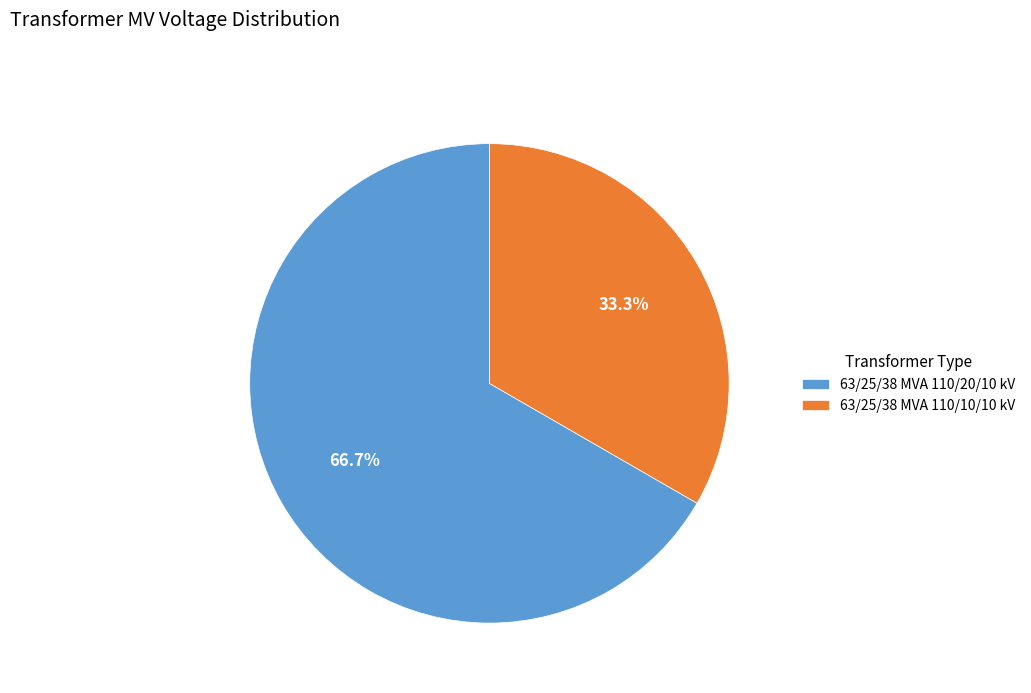

Is it true that 63/25/38 MVA 110/10/10 kV is 42% of the pie?

False